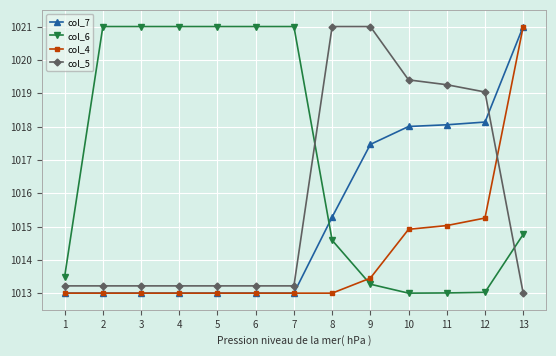

At which category is the sum across all series the highest?

13